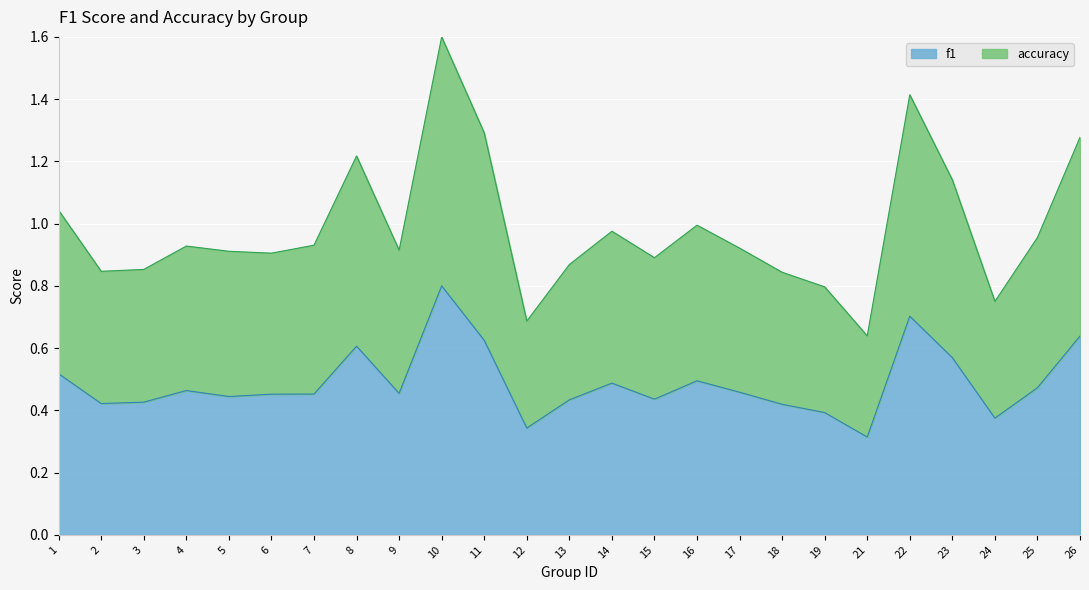

How many distinct data groups are displayed?

2